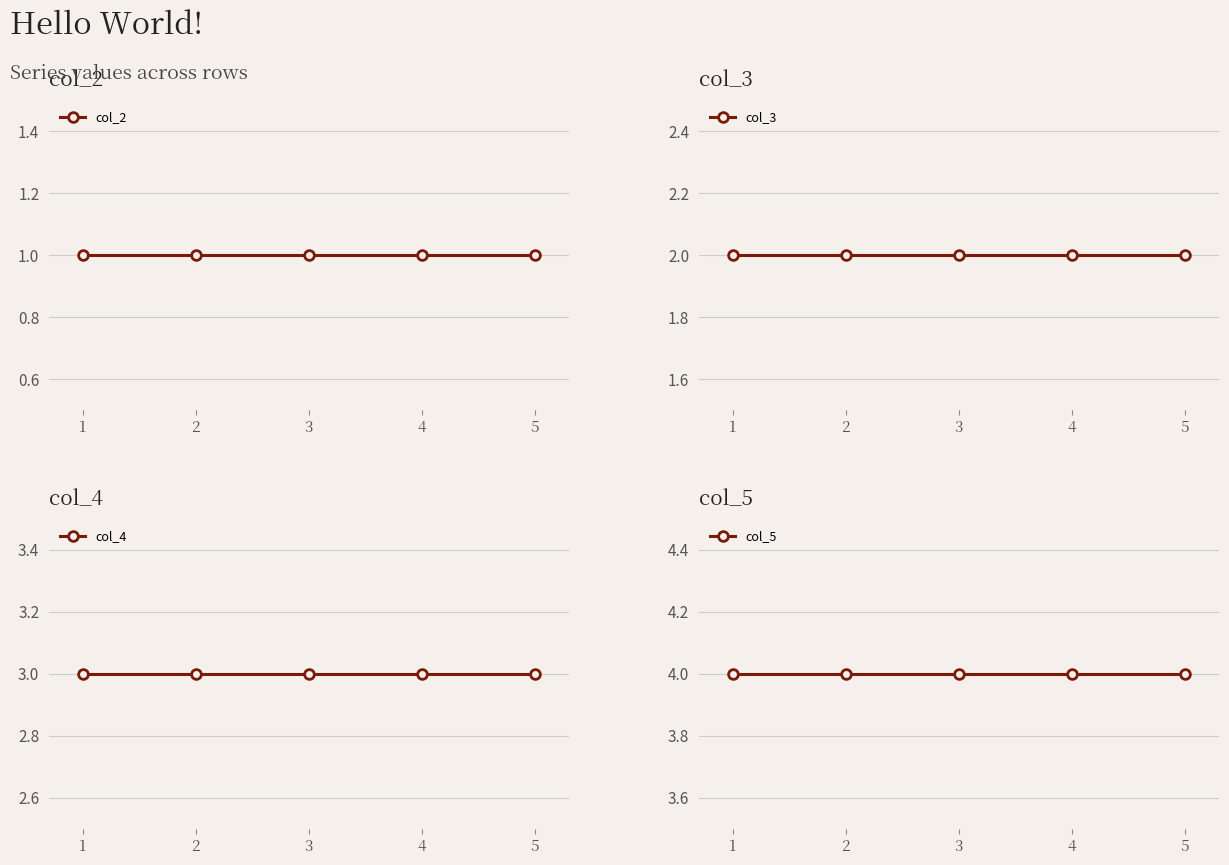

How many categories are shown in the chart?

5